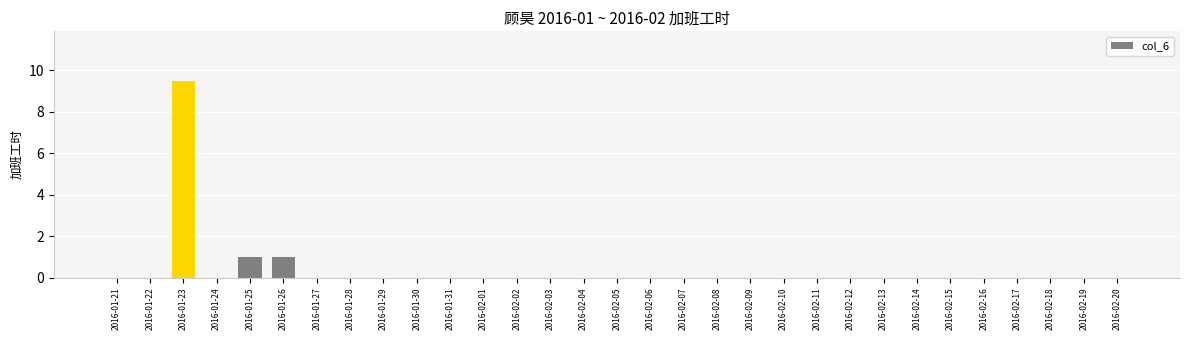

Count the values in the range 0 to 1.

30